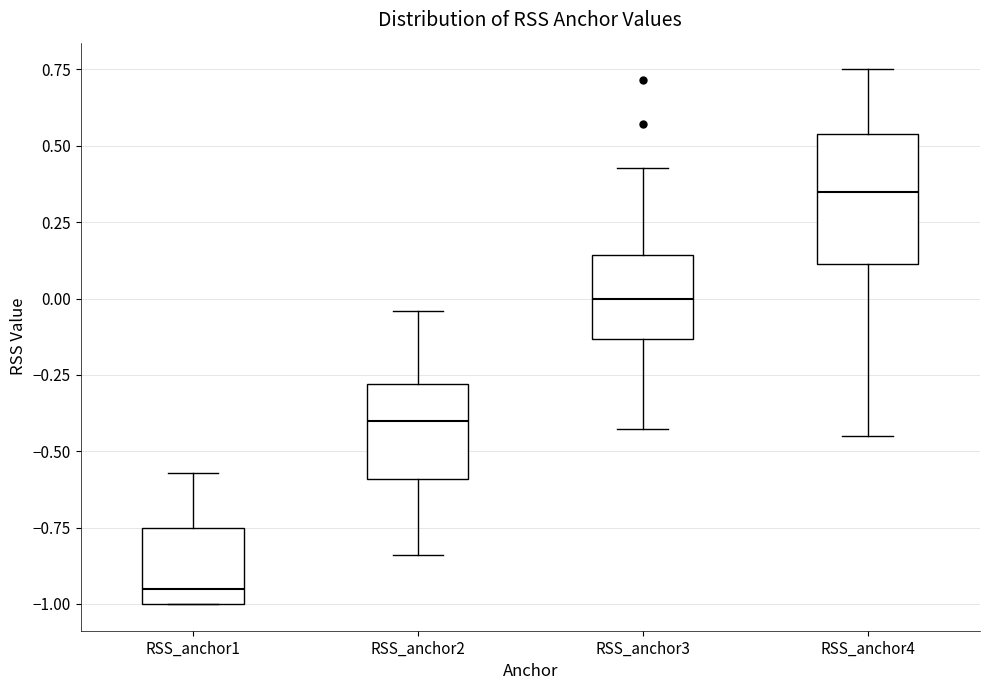

Which box is the tallest, from its lower edge to its upper edge?

RSS_anchor4